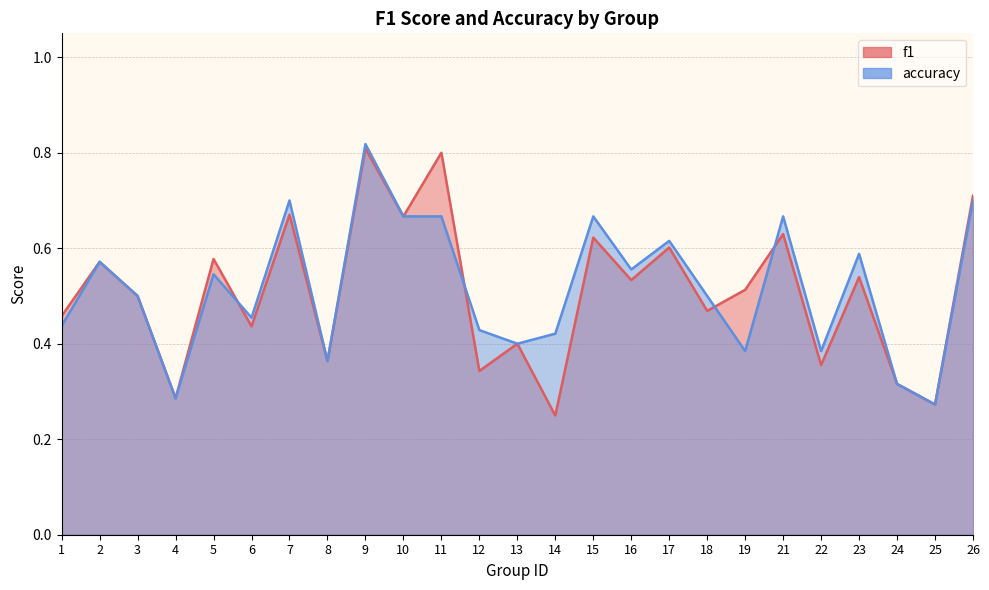

Which series changed the most between 2 and 4?

f1